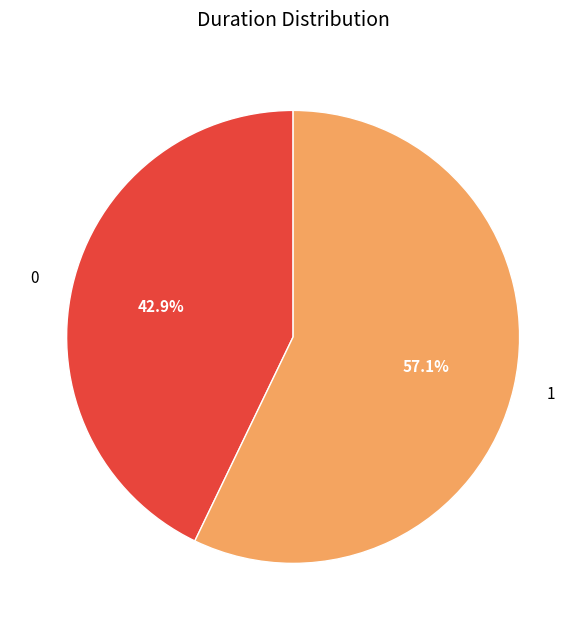

Is 1 the majority of the pie?

Yes